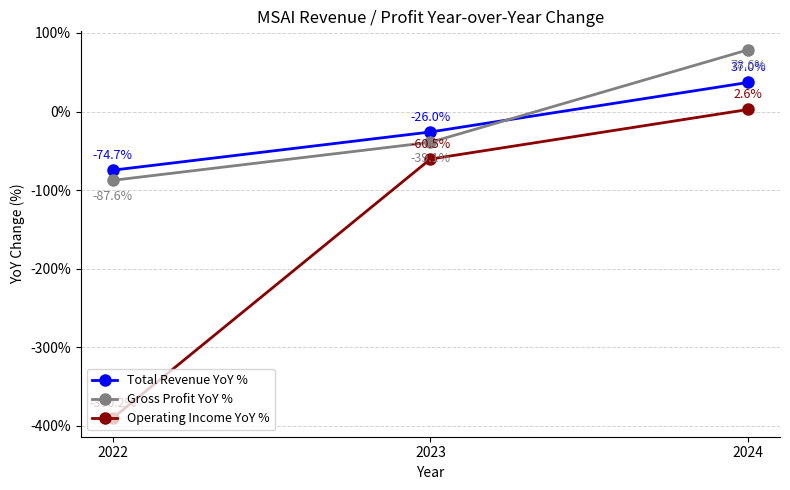

Between 2022 and 2023, which series saw the biggest shift?

Operating Income YoY %